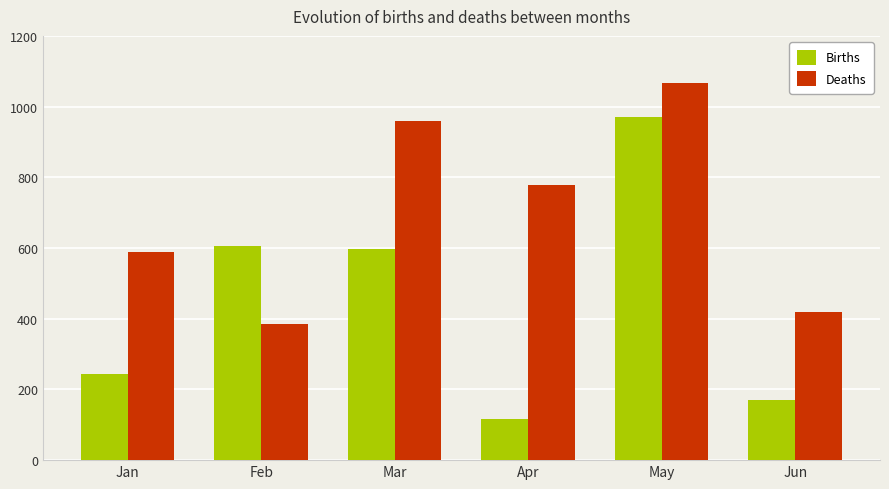

Are the bars horizontal?

No